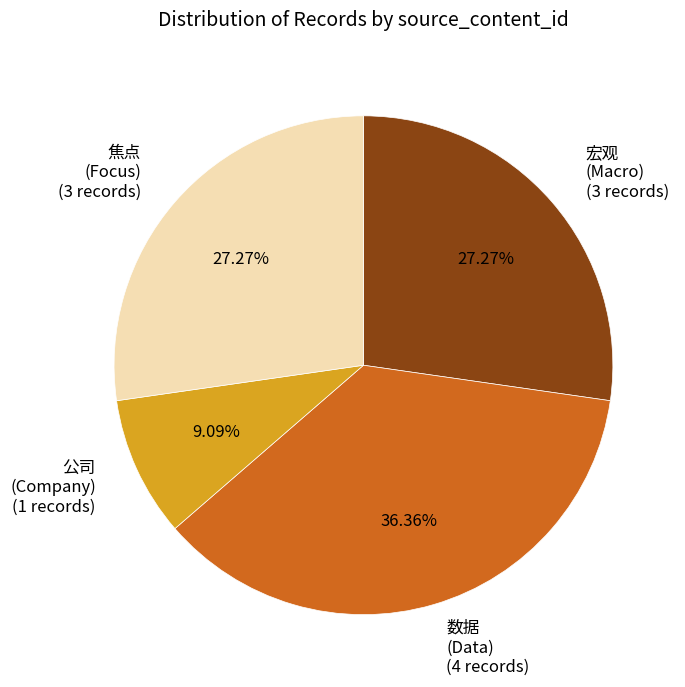

Approximately how many times larger is the value at 焦点 (Focus) (3 records) compared to 公司 (Company) (1 records)?

3.0